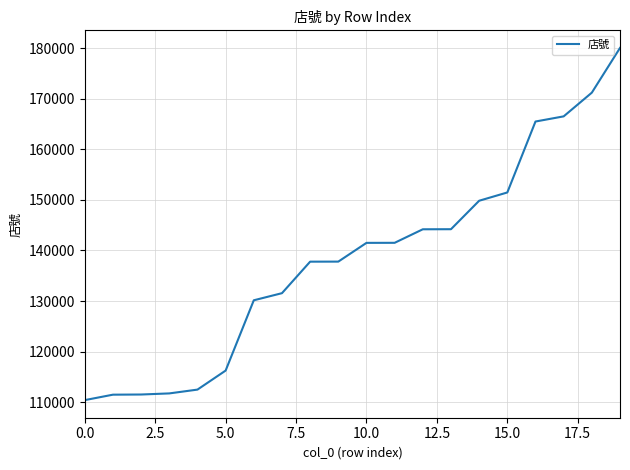

What is the maximum value shown in the chart?

180023